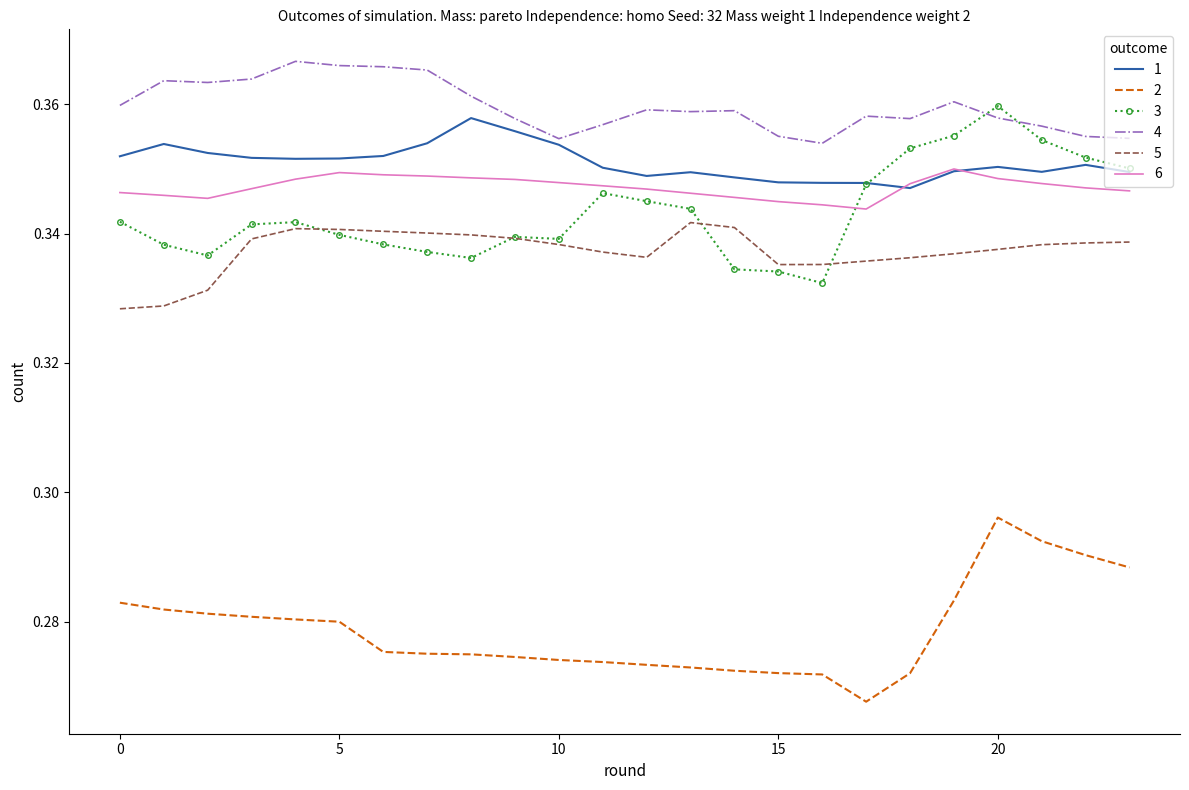

True or false: 5 and 6 cross at least once.

False